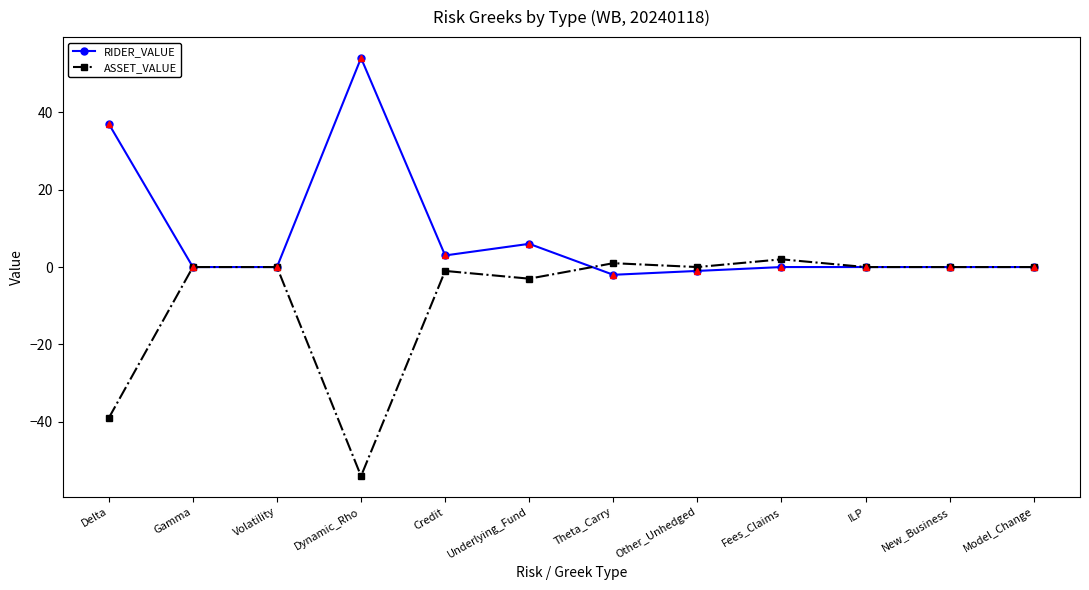

What is the label of the 3rd point from the left?

Volatility